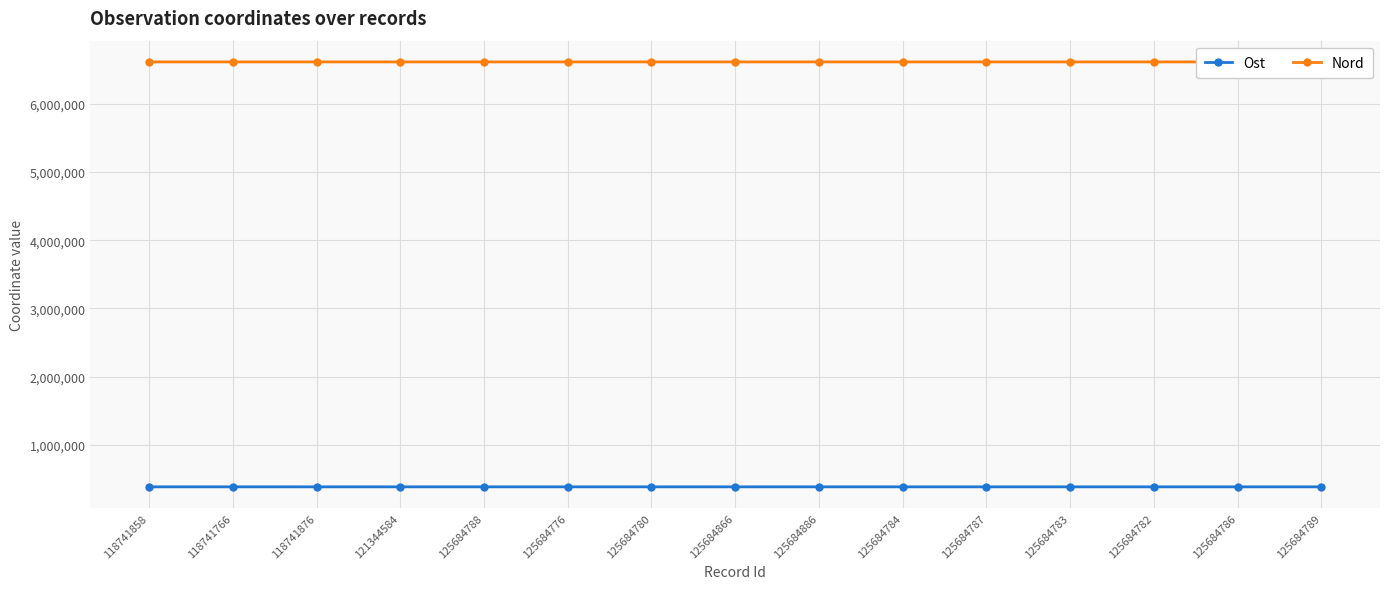

Does the chart display data point markers on the line(s)?

Yes